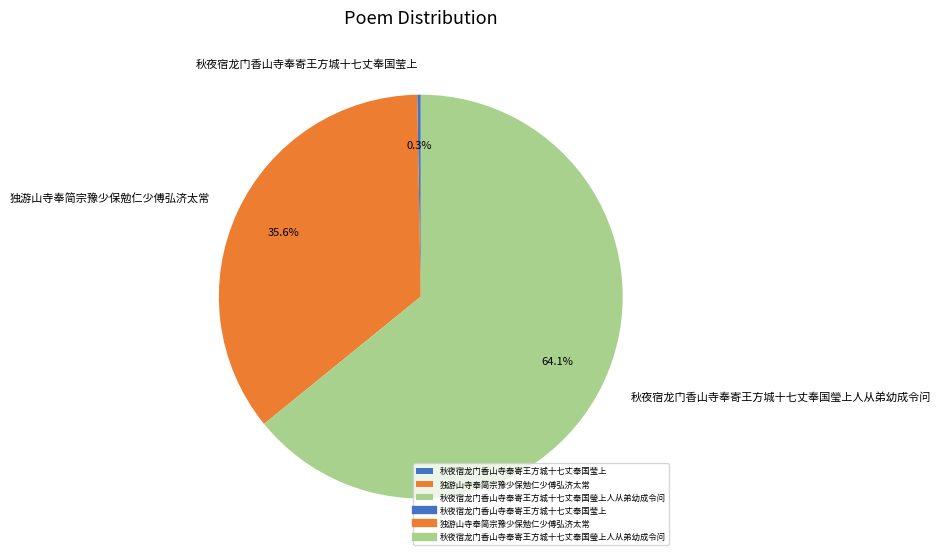

To the nearest percent, what is the difference between the 秋夜宿龙门香山寺奉寄王方城十七丈奉国莹上 and 独游山寺奉简宗豫少保勉仁少傅弘济太常 slice percentages?

35%